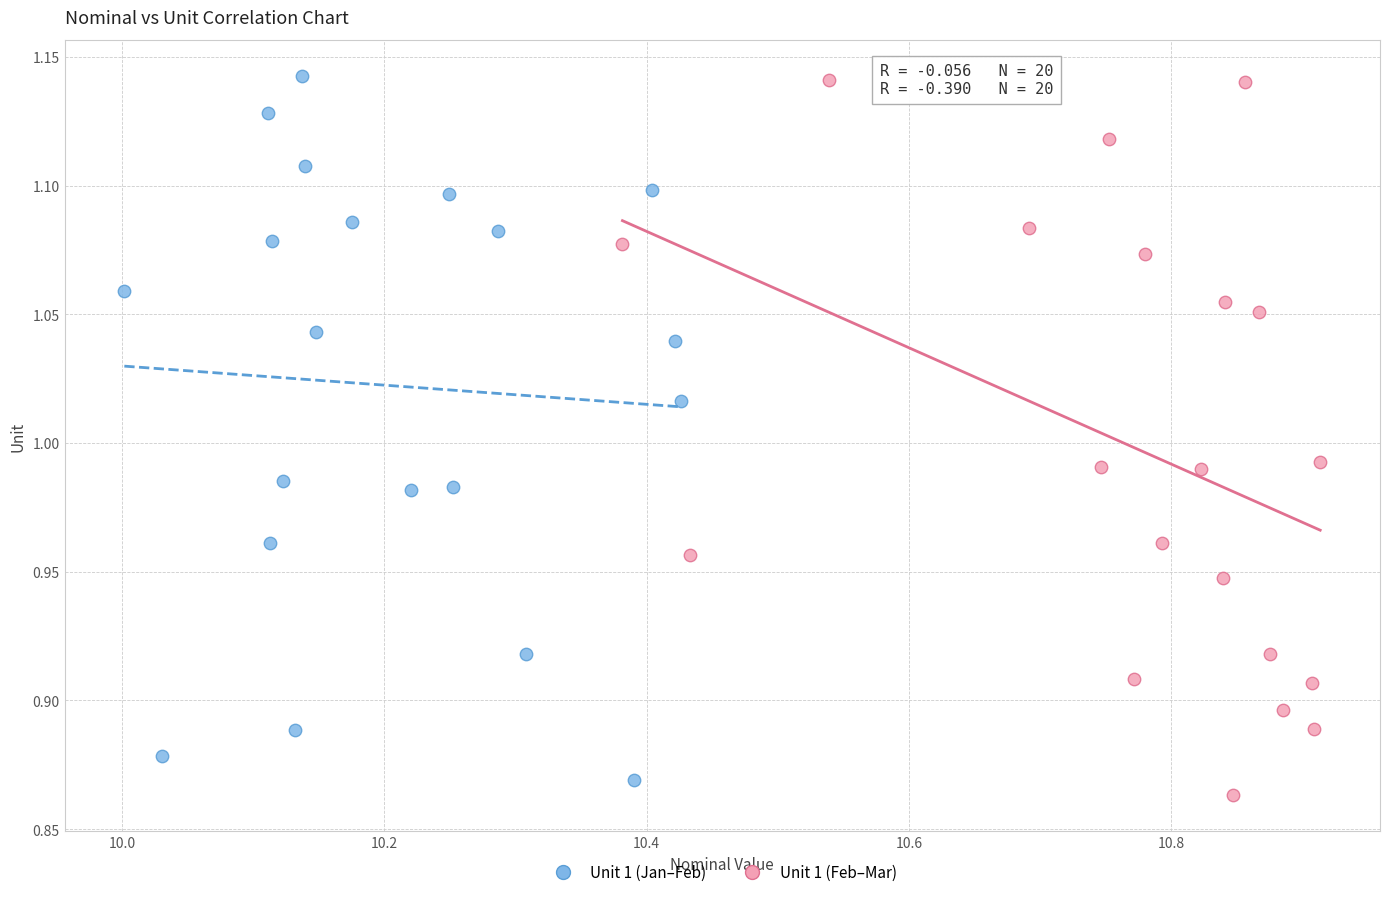

Which series reaches the minimum Y coordinate?

Unit 1 (Feb–Mar)